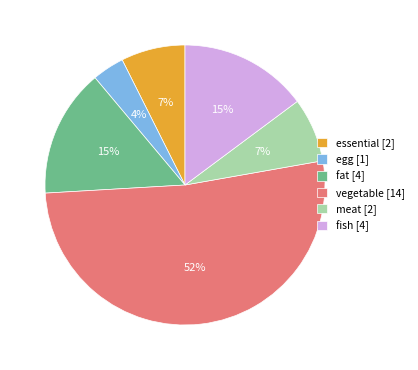

Which slice represents more than half of the pie?

vegetable